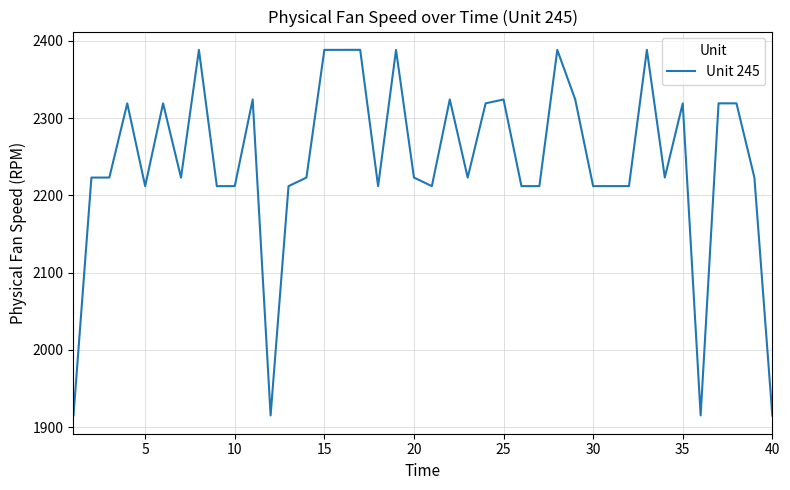

What is the greatest value displayed?

2388.2